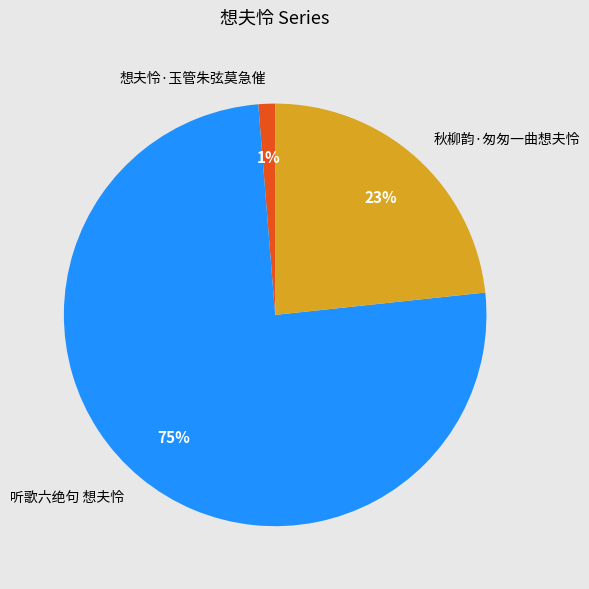

To the nearest percent, what is the average slice percentage?

33%